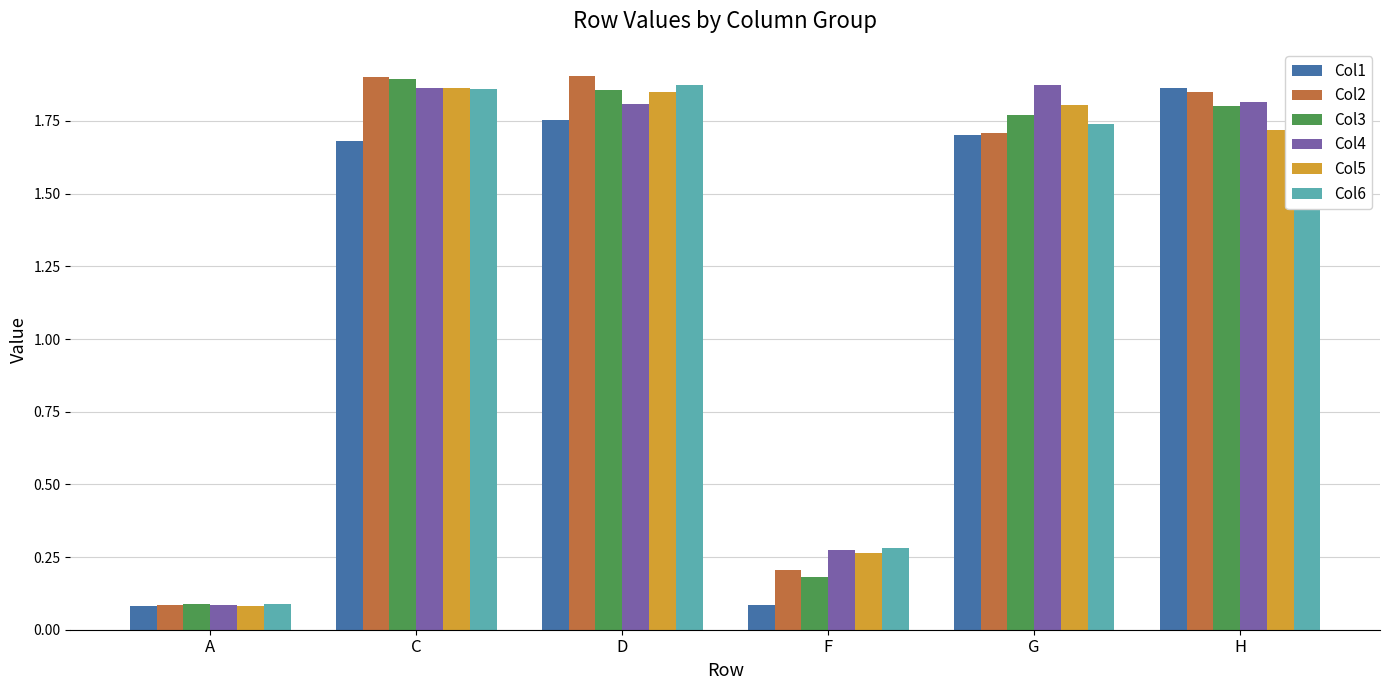

Between A and G, which series saw the biggest shift?

Col4